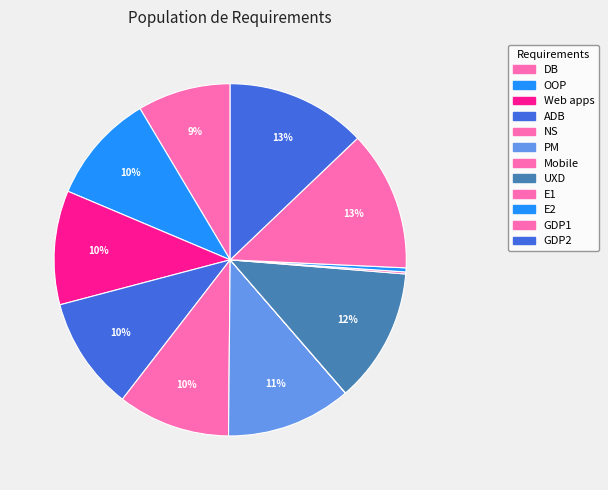

What is the ratio of the value at PM to the value at NS?

1.1